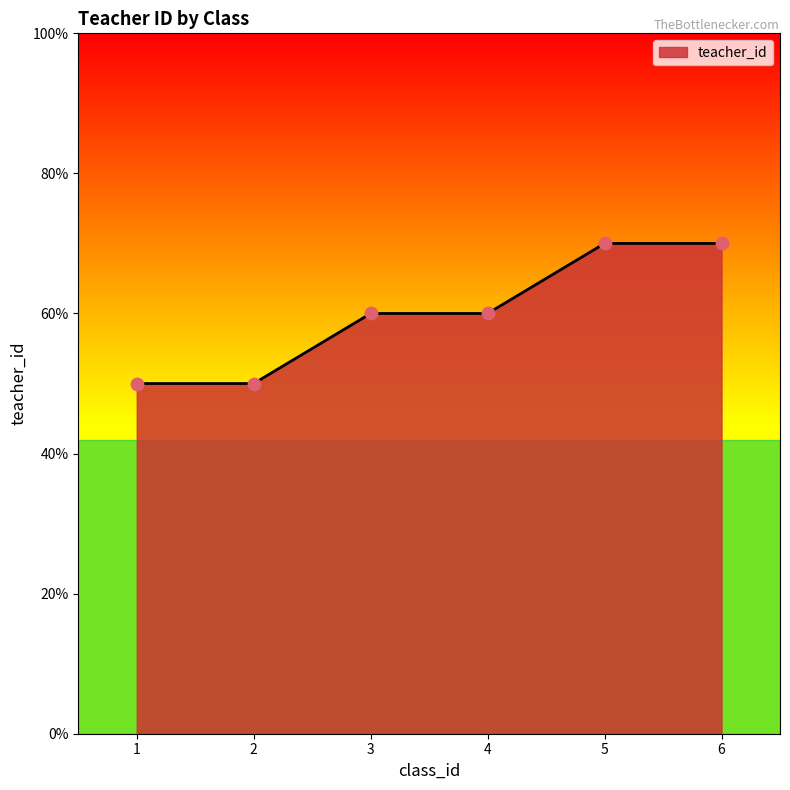

Between 6 and 1, which is larger?

6